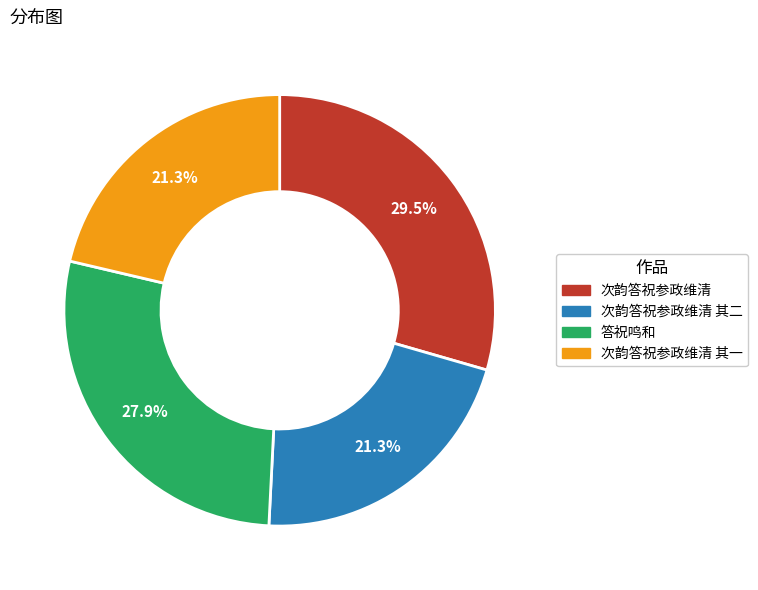

Is there a majority slice in this chart?

No